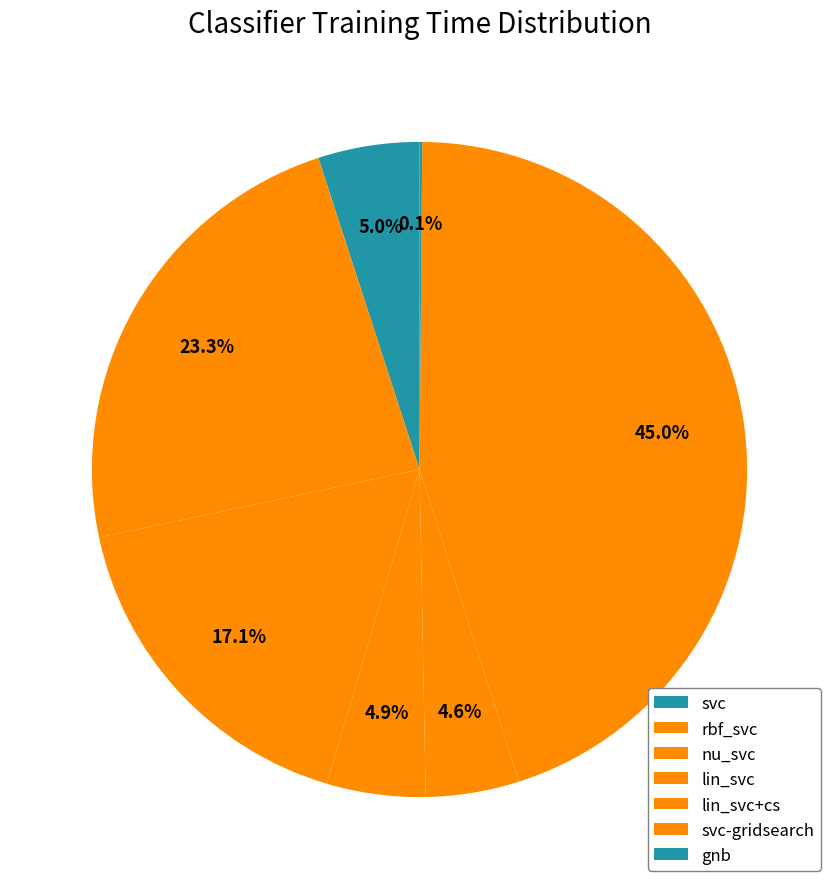

Combined, what portion of the pie is nu_svc and svc?

22.1%